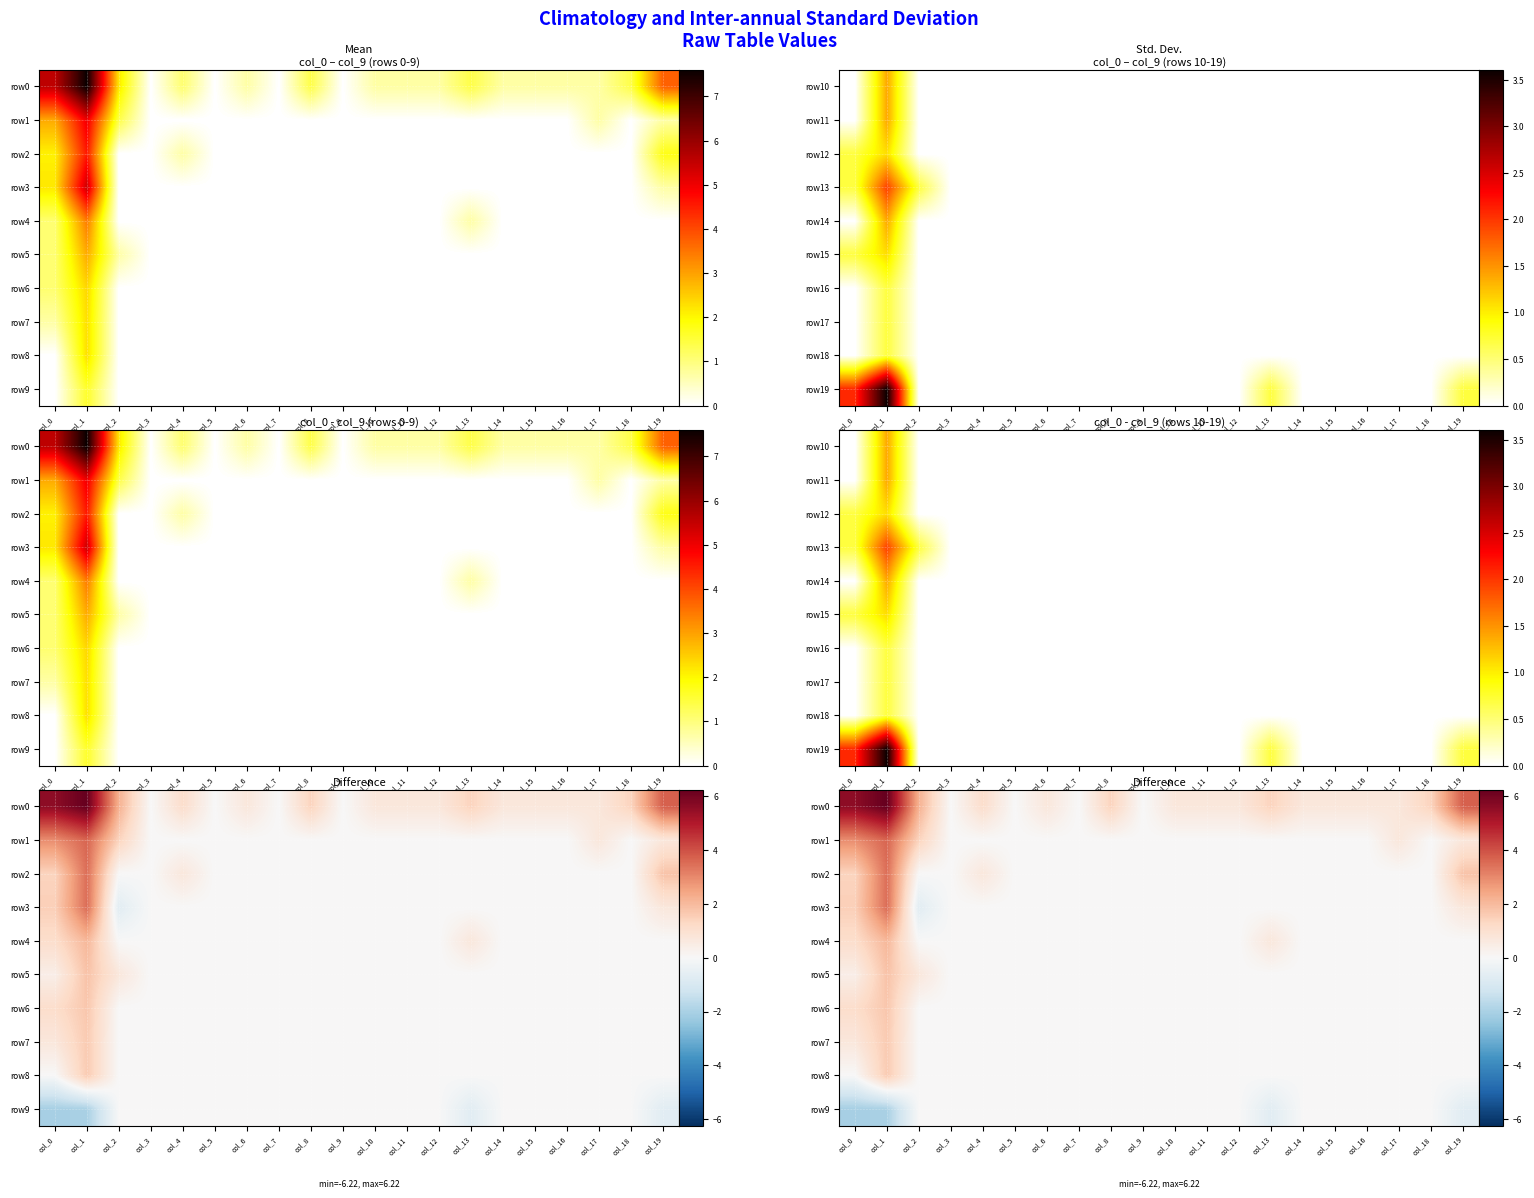

What is the difference between the second highest and second lowest values in the row3 series?

1.5